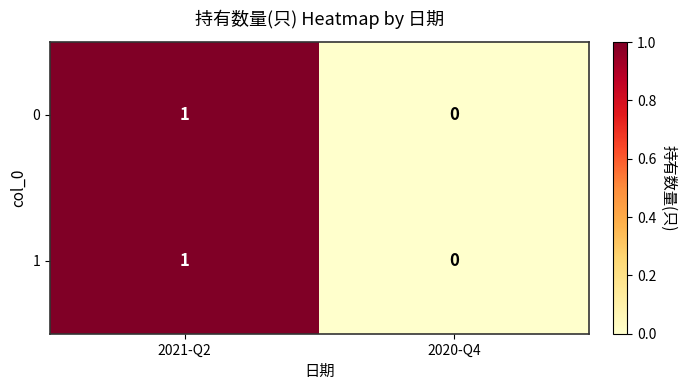

At which category is the sum across all series the highest?

2021-Q2